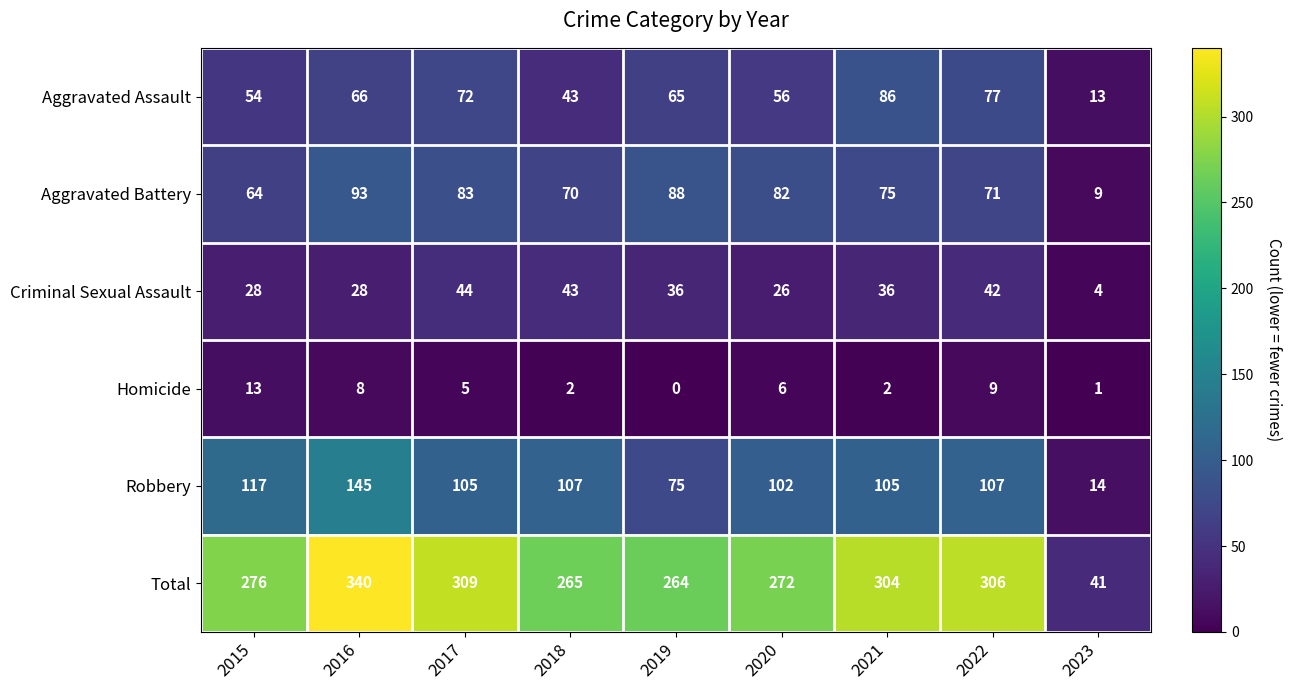

What is the difference between the maximum and minimum values in the Total series?

299